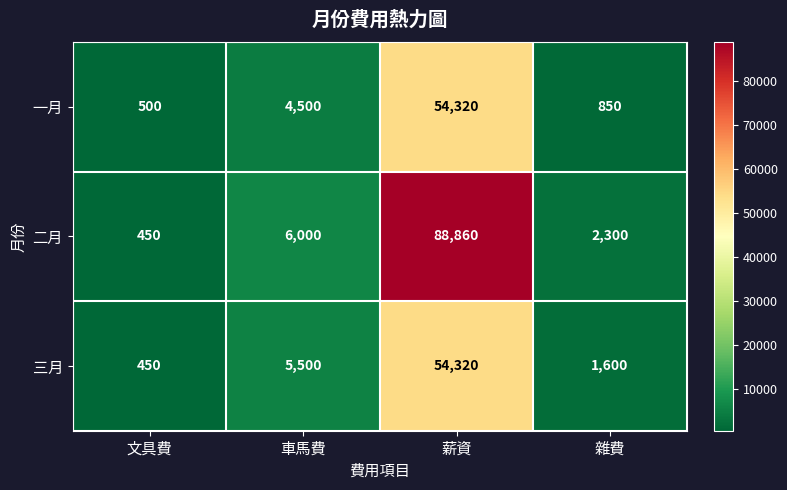

At which category is the sum across all series the highest?

薪資